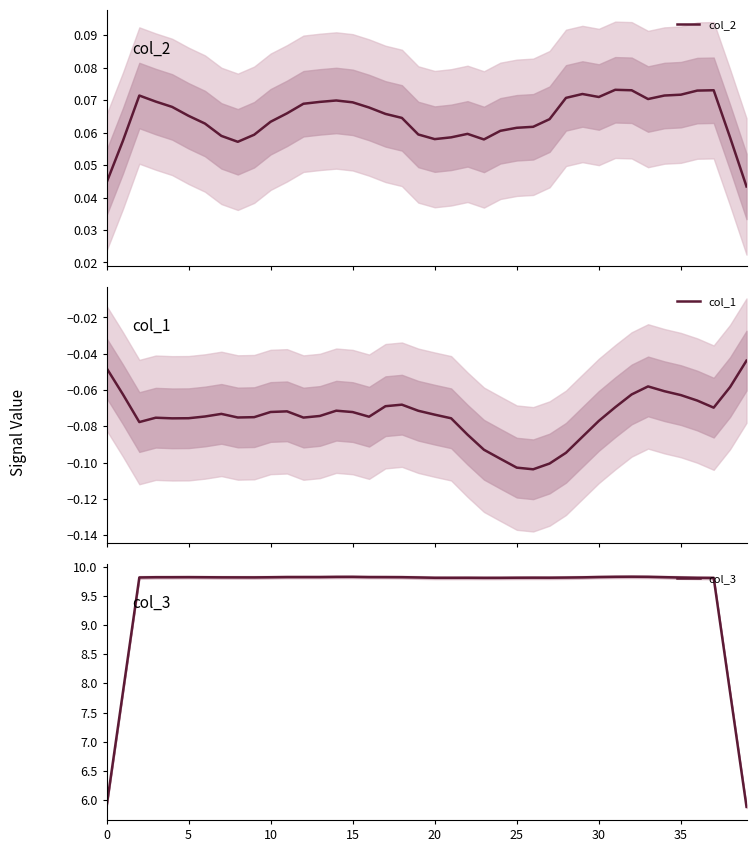

What is the label of the 19th point from the left?

18